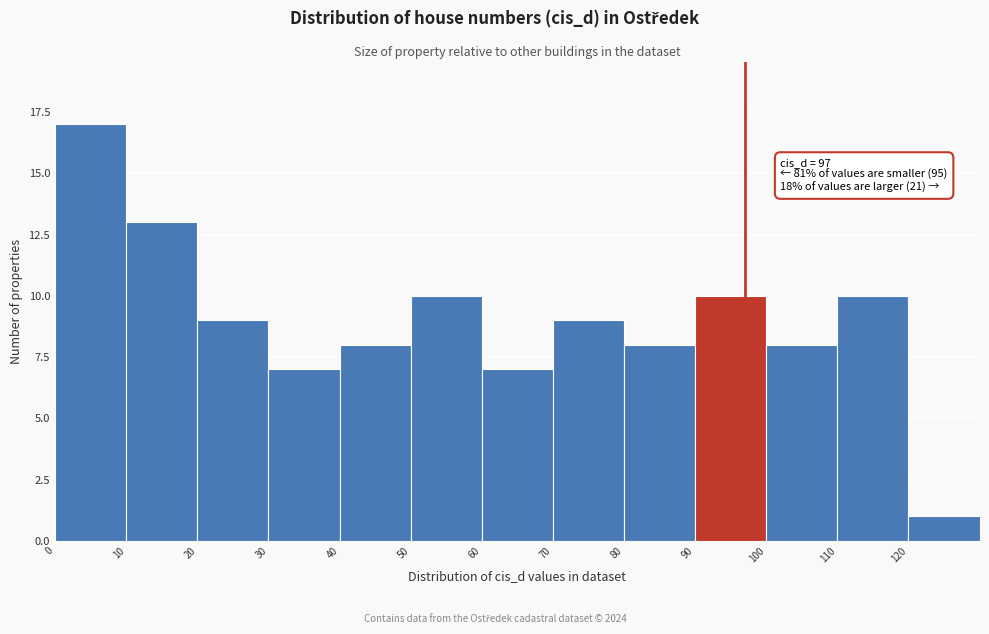

Which range on the x-axis has the tallest bar?

0 to 10